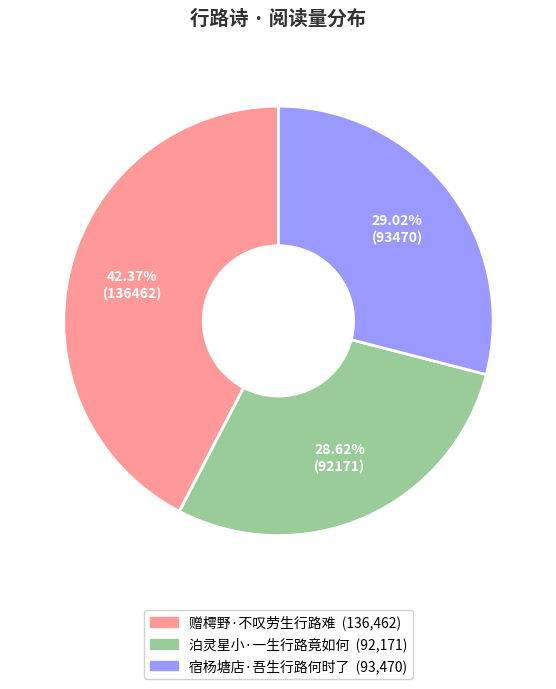

How many slices are in this pie chart?

3